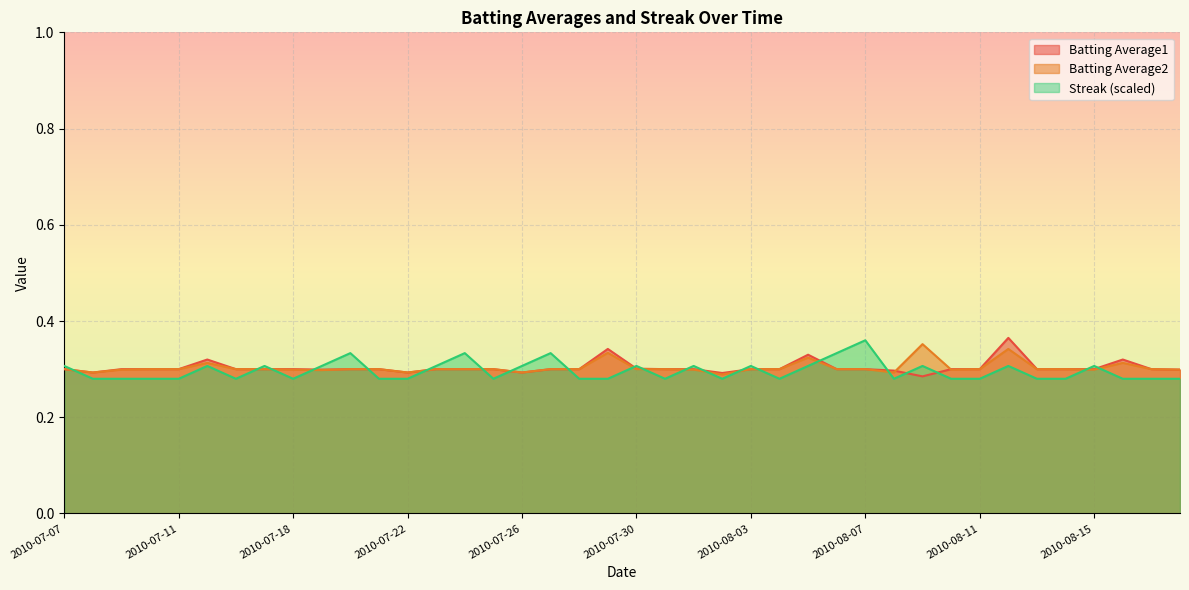

Reading right to left, extract all data points from this chart.

Batting Average1: 2010-08-18=0.3	2010-08-17=0.3	2010-08-16=0.3	2010-08-15=0.3	2010-08-14=0.3	2010-08-13=0.3	2010-08-12=0.4	2010-08-11=0.3	2010-08-10=0.3	2010-08-09=0.3	2010-08-08=0.3	2010-08-07=0.3	2010-08-06=0.3	2010-08-05=0.3	2010-08-04=0.3	2010-08-03=0.3	2010-08-02=0.3	2010-08-01=0.3	2010-07-31=0.3	2010-07-30=0.3	2010-07-29=0.3	2010-07-28=0.3	2010-07-27=0.3	2010-07-26=0.3	2010-07-25=0.3	2010-07-24=0.3	2010-07-23=0.3	2010-07-22=0.3	2010-07-21=0.3	2010-07-20=0.3	2010-07-19=0.3	2010-07-18=0.3	2010-07-17=0.3	2010-07-16=0.3	2010-07-15=0.3	2010-07-11=0.3	2010-07-10=0.3	2010-07-09=0.3	2010-07-08=0.3	2010-07-07=0.3
Batting Average2: 2010-08-18=0.3	2010-08-17=0.3	2010-08-16=0.3	2010-08-15=0.3	2010-08-14=0.3	2010-08-13=0.3	2010-08-12=0.3	2010-08-11=0.3	2010-08-10=0.3	2010-08-09=0.4	2010-08-08=0.3	2010-08-07=0.3	2010-08-06=0.3	2010-08-05=0.3	2010-08-04=0.3	2010-08-03=0.3	2010-08-02=0.3	2010-08-01=0.3	2010-07-31=0.3	2010-07-30=0.3	2010-07-29=0.3	2010-07-28=0.3	2010-07-27=0.3	2010-07-26=0.3	2010-07-25=0.3	2010-07-24=0.3	2010-07-23=0.3	2010-07-22=0.3	2010-07-21=0.3	2010-07-20=0.3	2010-07-19=0.3	2010-07-18=0.3	2010-07-17=0.3	2010-07-16=0.3	2010-07-15=0.3	2010-07-11=0.3	2010-07-10=0.3	2010-07-09=0.3	2010-07-08=0.3	2010-07-07=0.3
Streak: 2010-08-18=0.3	2010-08-17=0.3	2010-08-16=0.3	2010-08-15=0.3	2010-08-14=0.3	2010-08-13=0.3	2010-08-12=0.3	2010-08-11=0.3	2010-08-10=0.3	2010-08-09=0.3	2010-08-08=0.3	2010-08-07=0.4	2010-08-06=0.3	2010-08-05=0.3	2010-08-04=0.3	2010-08-03=0.3	2010-08-02=0.3	2010-08-01=0.3	2010-07-31=0.3	2010-07-30=0.3	2010-07-29=0.3	2010-07-28=0.3	2010-07-27=0.3	2010-07-26=0.3	2010-07-25=0.3	2010-07-24=0.3	2010-07-23=0.3	2010-07-22=0.3	2010-07-21=0.3	2010-07-20=0.3	2010-07-19=0.3	2010-07-18=0.3	2010-07-17=0.3	2010-07-16=0.3	2010-07-15=0.3	2010-07-11=0.3	2010-07-10=0.3	2010-07-09=0.3	2010-07-08=0.3	2010-07-07=0.3